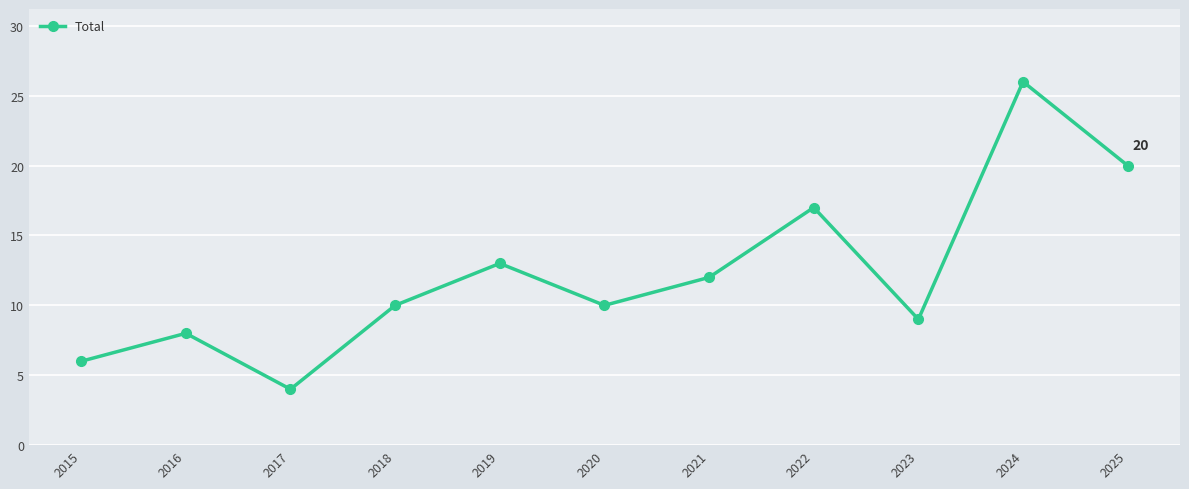

Count the number of data series in this chart.

1